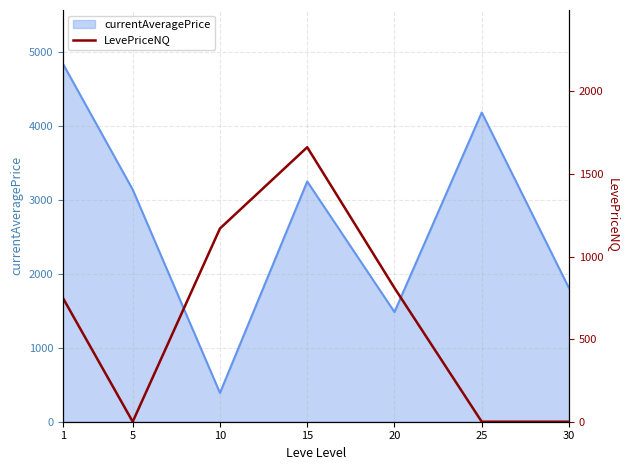

What is the highest value of the currentAveragePrice series?

4847.0